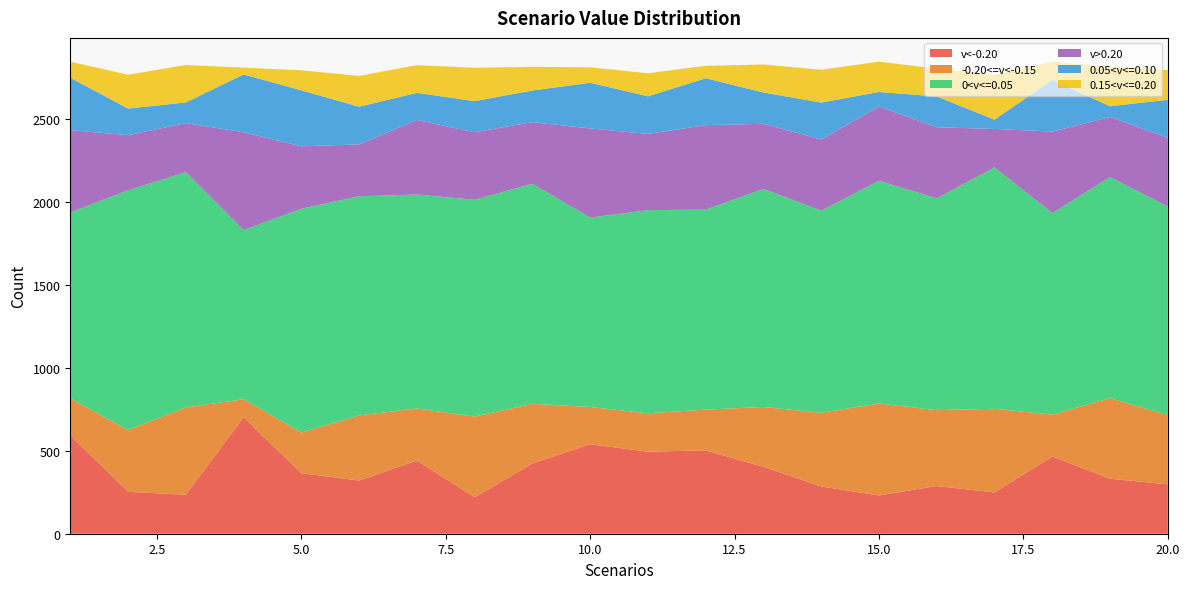

Reading left to right, transcribe all the data shown in this chart.

v<-0.20: 1=594	2=253	3=235	4=703	5=365	6=321	7=442	8=220	9=424	10=540	11=495	12=503	13=404	14=285	15=231	16=288	17=249	18=466	19=332	20=298
-0.20<=v<-0.15: 1=222	2=373	3=527	4=109	5=246	6=393	7=314	8=487	9=360	10=225	11=232	12=246	13=361	14=445	15=555	16=458	17=505	18=253	19=486	20=418
0<v<=0.05: 1=1123	2=1447	3=1420	4=1021	5=1350	6=1323	7=1291	8=1309	9=1328	10=1143	11=1226	12=1207	13=1316	14=1220	15=1344	16=1278	17=1457	18=1216	19=1335	20=1258
v>0.20: 1=497	2=332	3=296	4=590	5=377	6=313	7=450	8=407	9=372	10=538	11=460	12=510	13=393	14=429	15=449	16=429	17=232	18=492	19=362	20=416
0.05<v<=0.10: 1=316	2=161	3=125	4=349	5=338	6=227	7=164	8=188	9=191	10=276	11=227	12=283	13=189	14=223	15=87	16=186	17=56	18=312	19=65	20=229
0.15<v<=0.20: 1=97	2=204	3=226	4=41	5=121	6=186	7=167	8=201	9=143	10=93	11=139	12=75	13=169	14=198	15=183	16=168	17=271	18=111	19=236	20=179